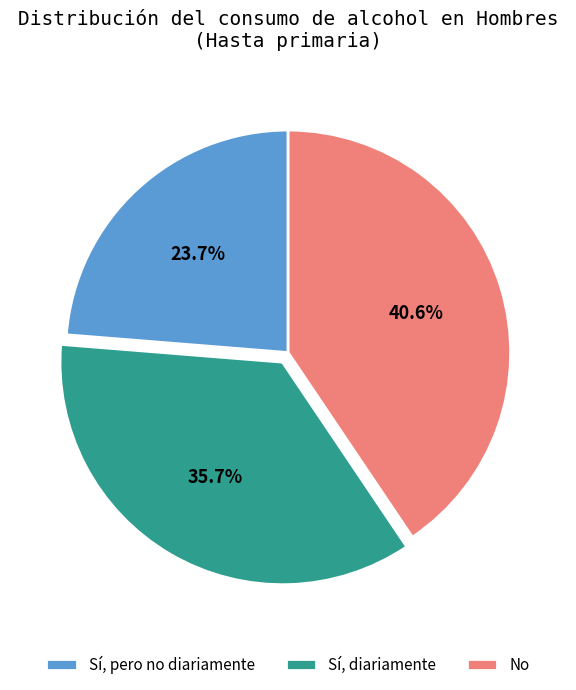

Which slice is the smallest?

Sí, pero no diariamente